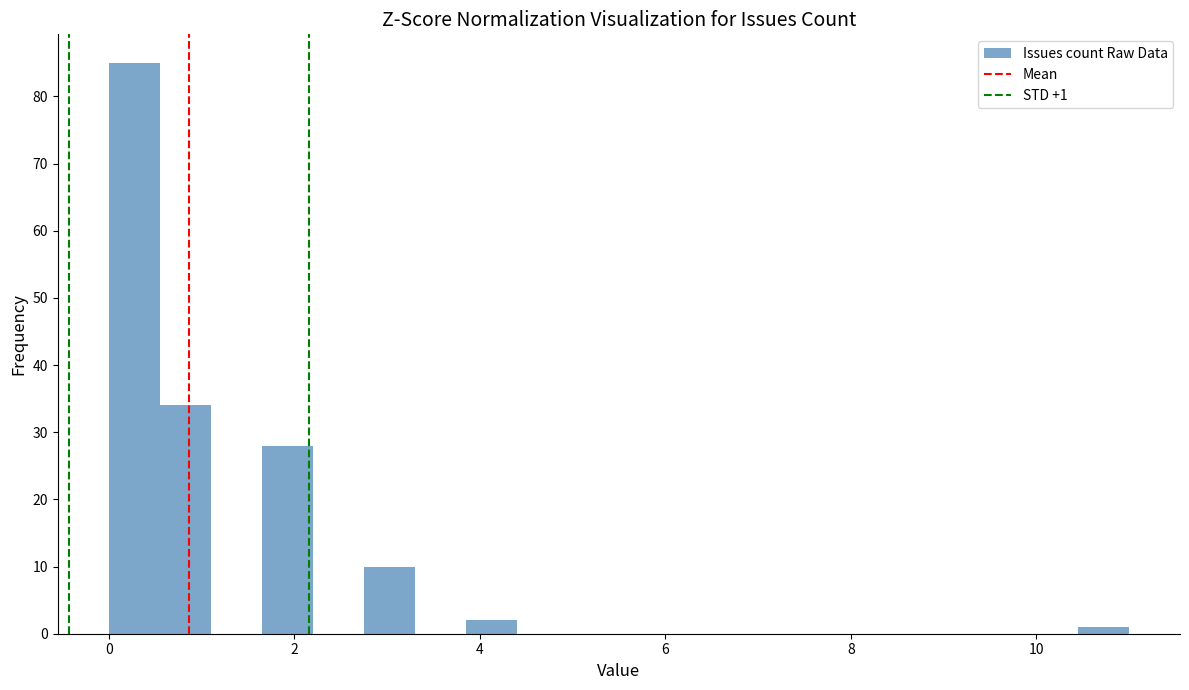

Around what value on the x-axis is the tallest bar? Give the approximate position of its centre, as read against the axis.

0.2